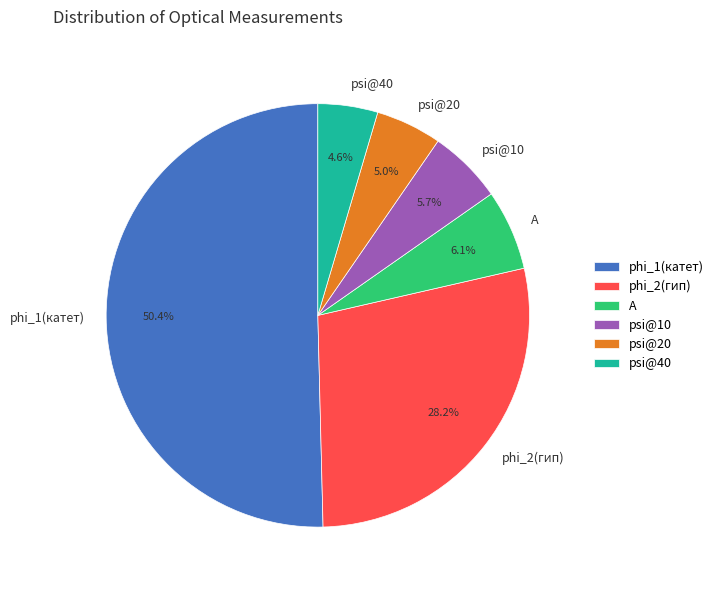

What is the majority slice?

phi_1(катет)